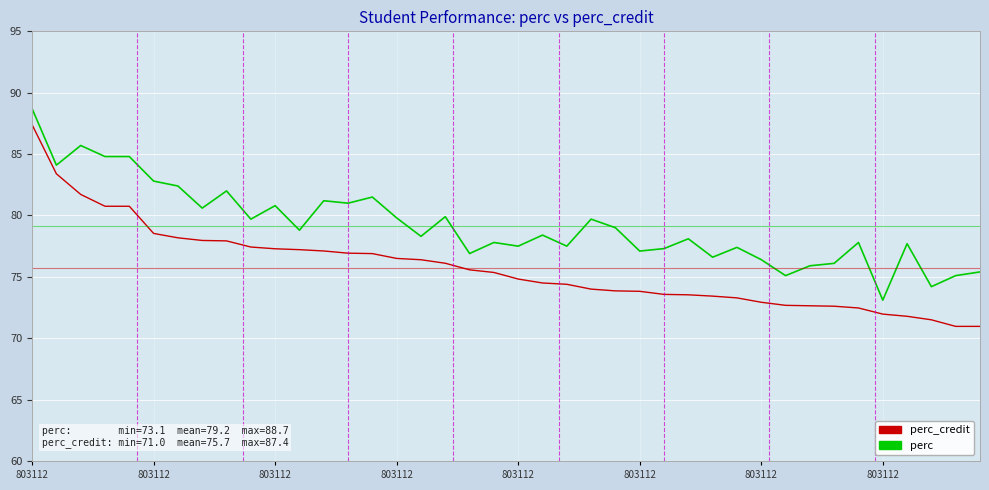

What are all the series names shown in the legend?

perc_credit, perc